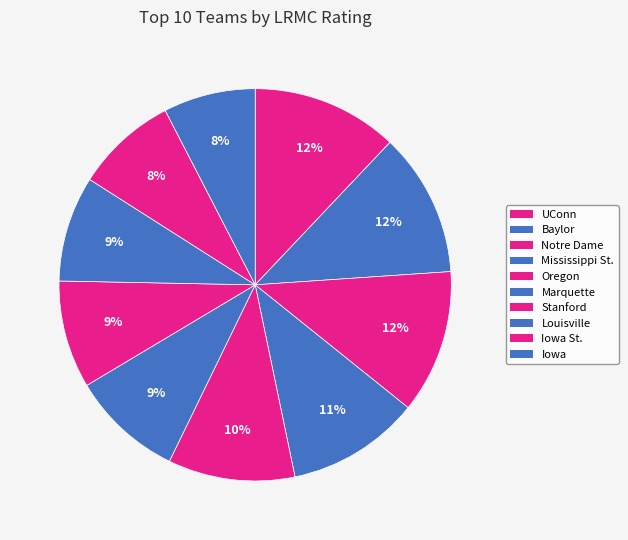

How many slices are in this pie chart?

10